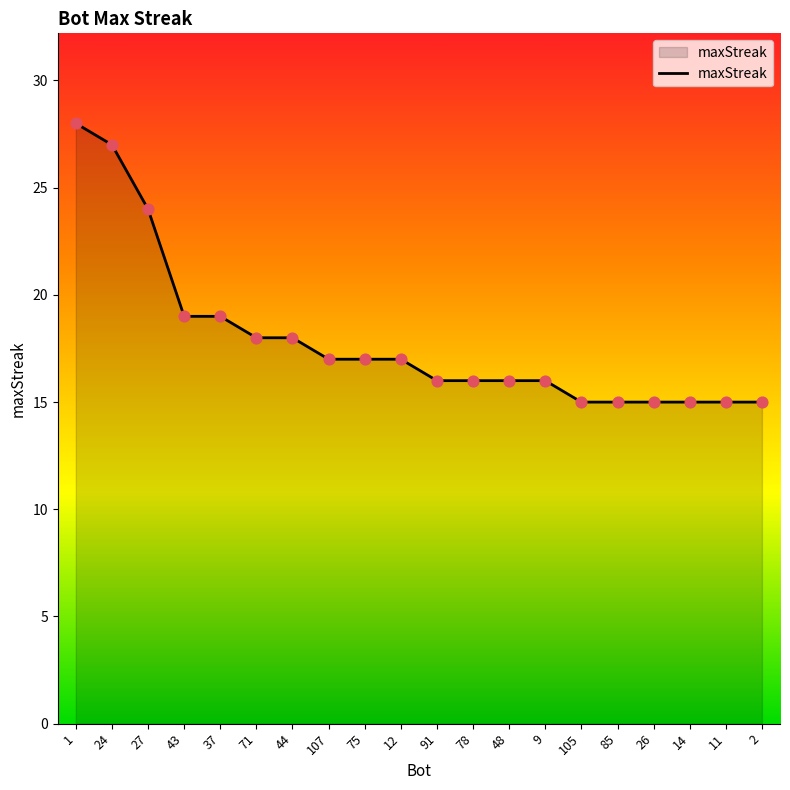

What is the change in value from 37 to 11?

-4